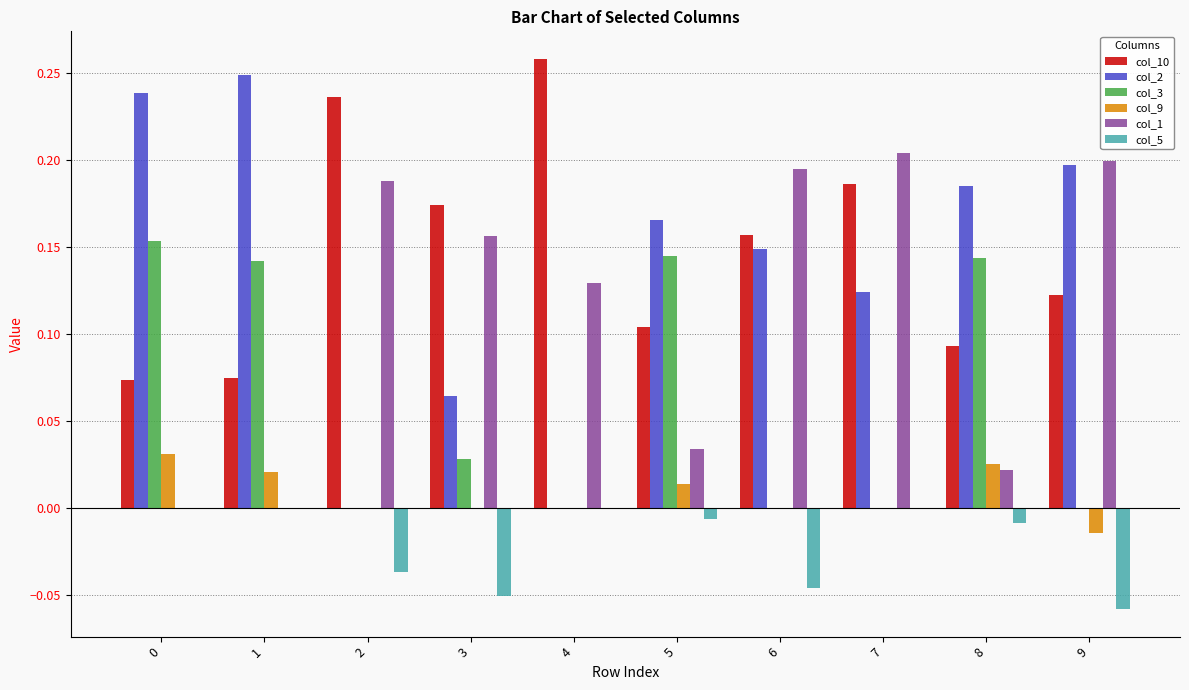

Are the bars horizontal?

No